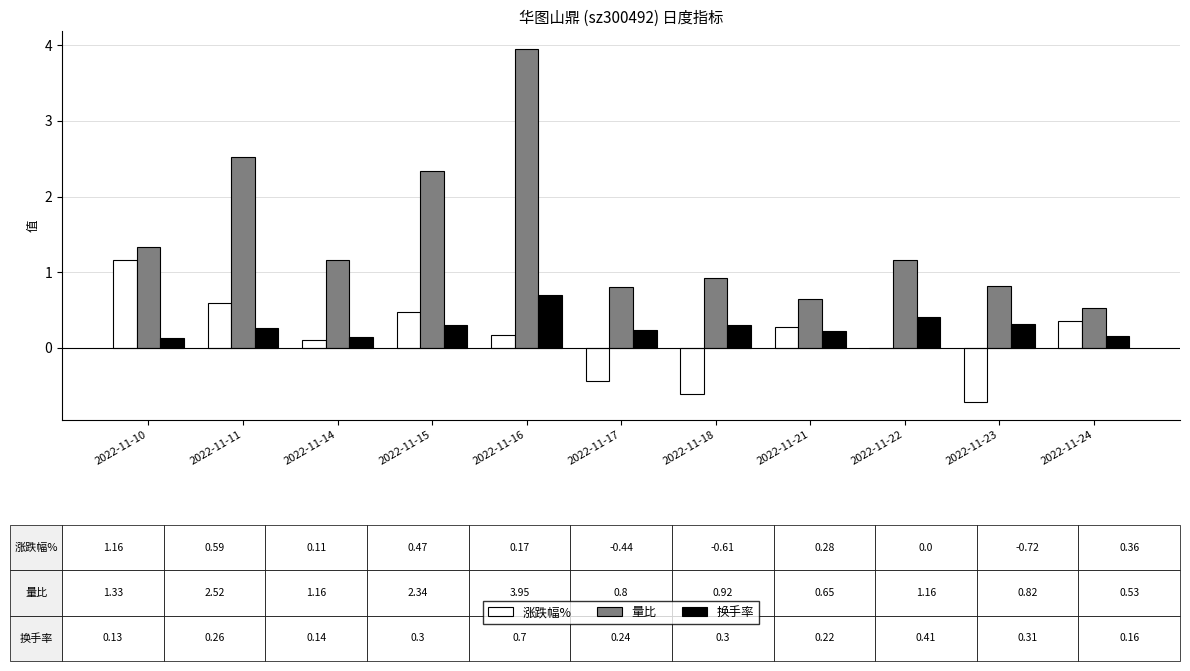

What are all the series names shown in the legend?

涨跌幅%, 量比, 换手率